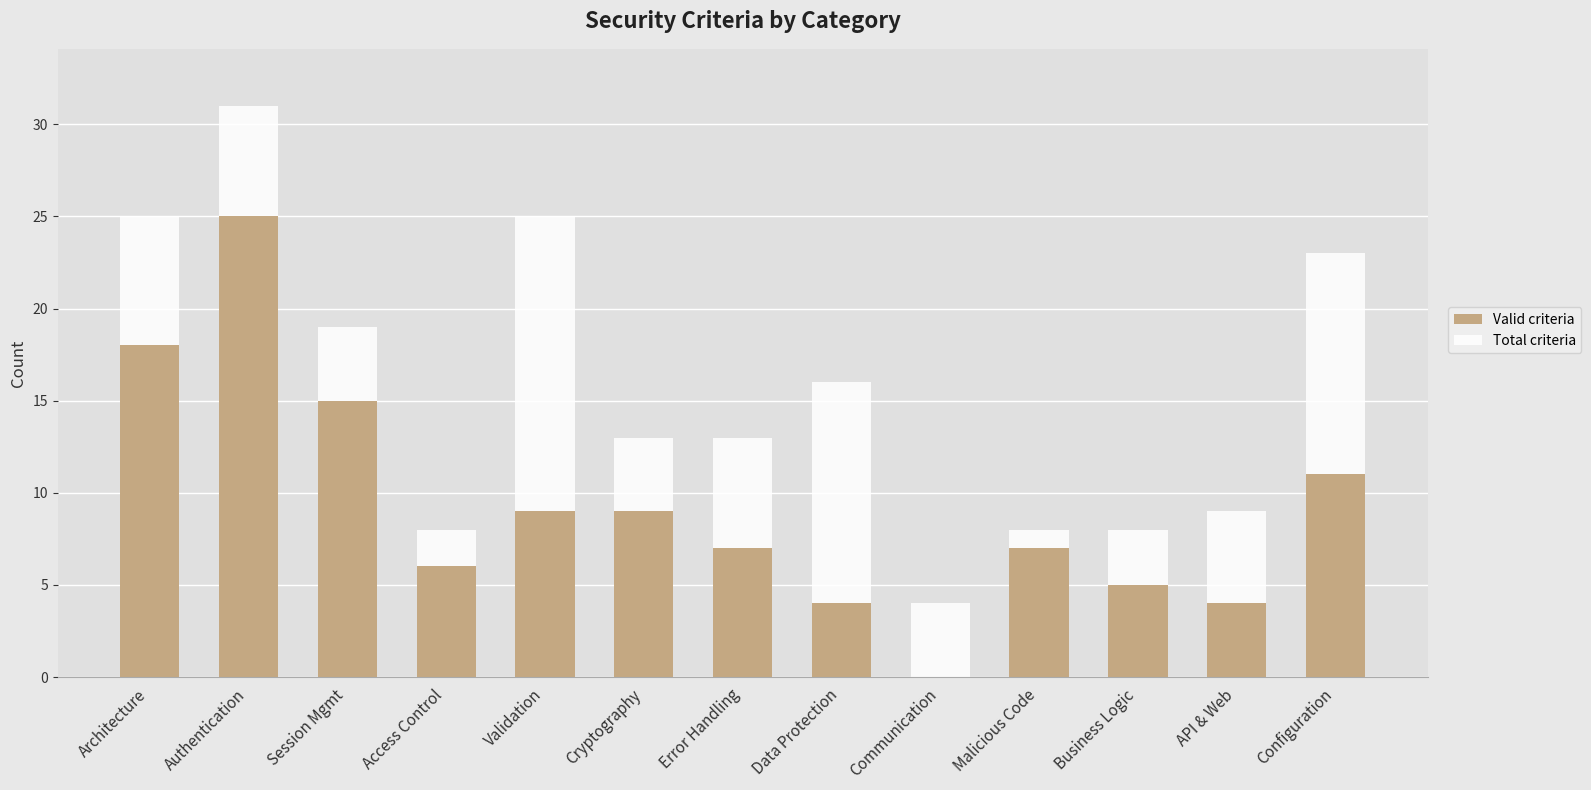

True or false: Valid criteria has a value of 13 at Authentication.

False